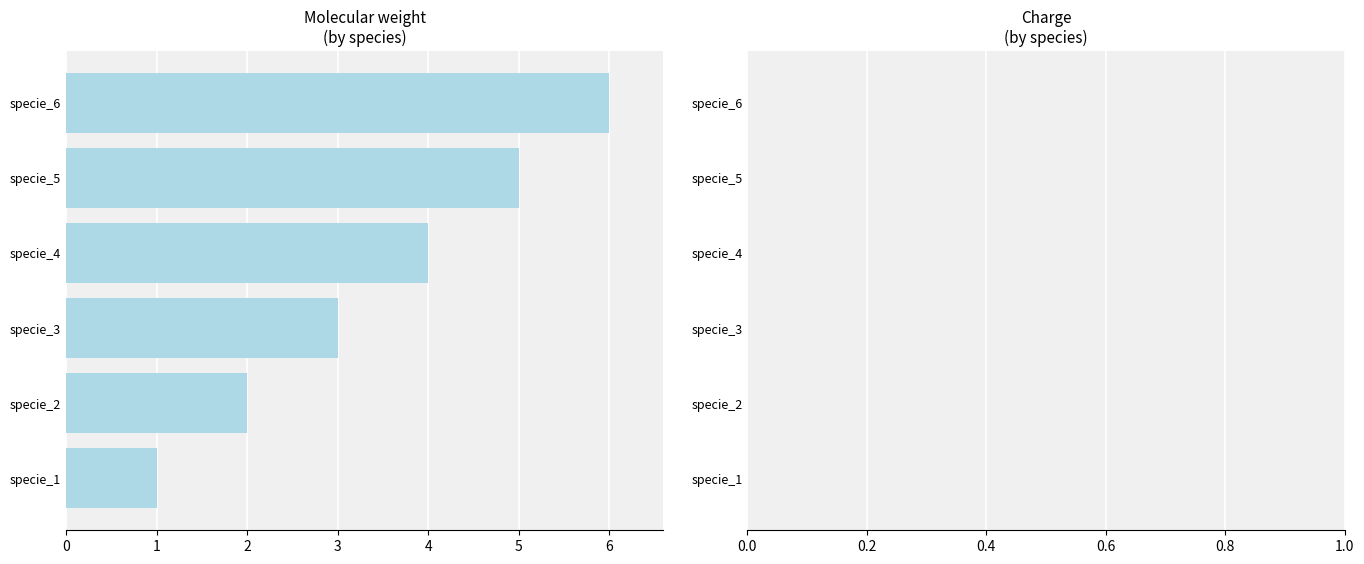

Does the chart contain stacked bars?

No